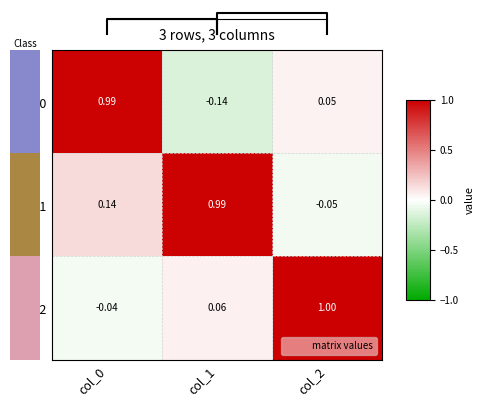

What is the difference between the row_1 values at col_1 and col_0?

0.8